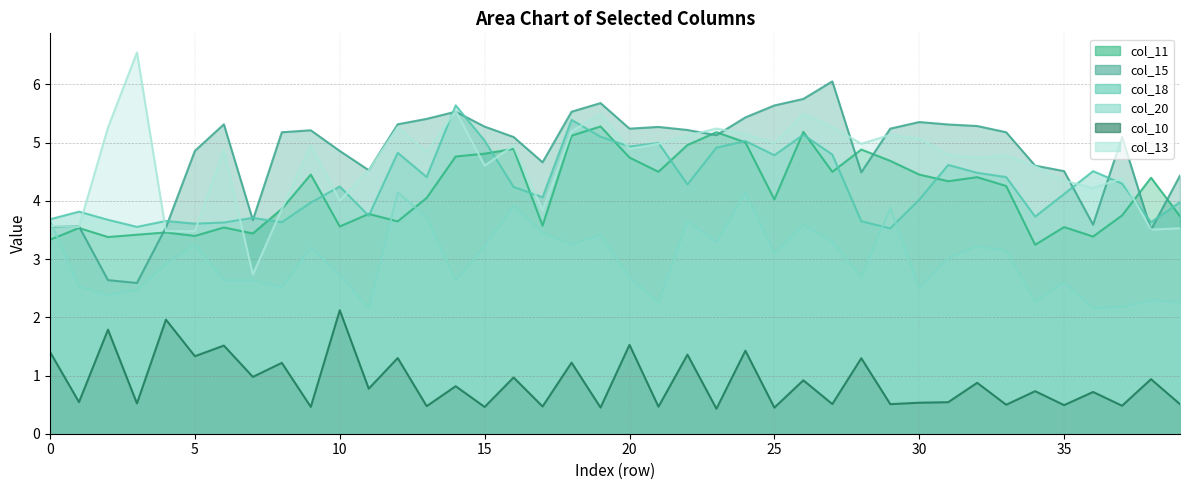

At 23, list the series in order from smallest to largest.

col_10, col_20, col_18, col_15, col_11, col_13